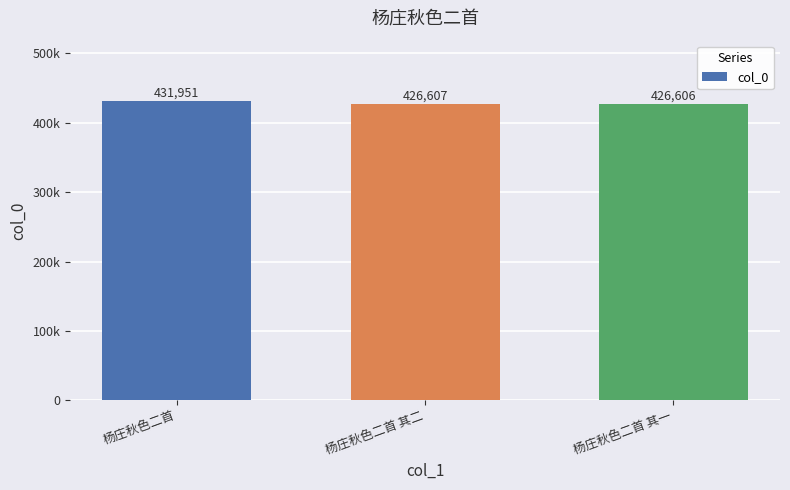

Does the chart contain any negative values?

No